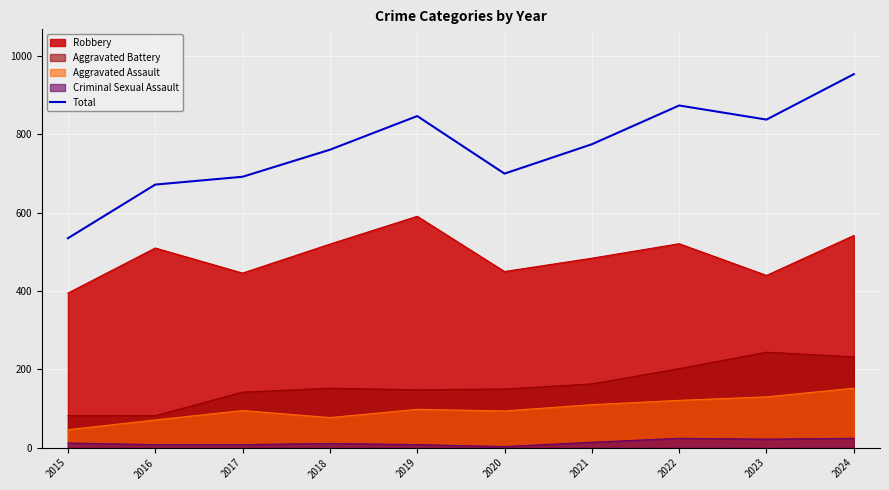

What is the smallest value displayed?

3